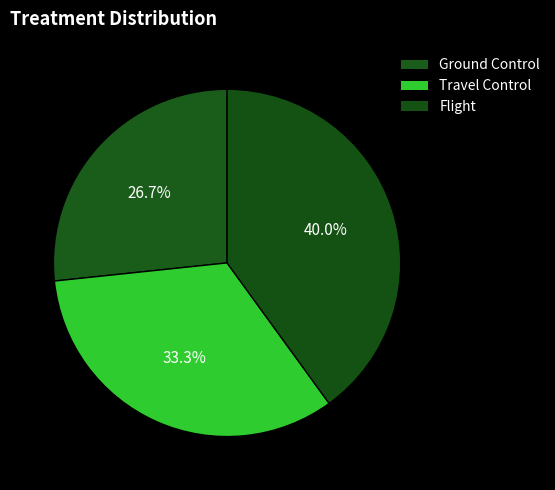

Count the number of slices in the pie.

3